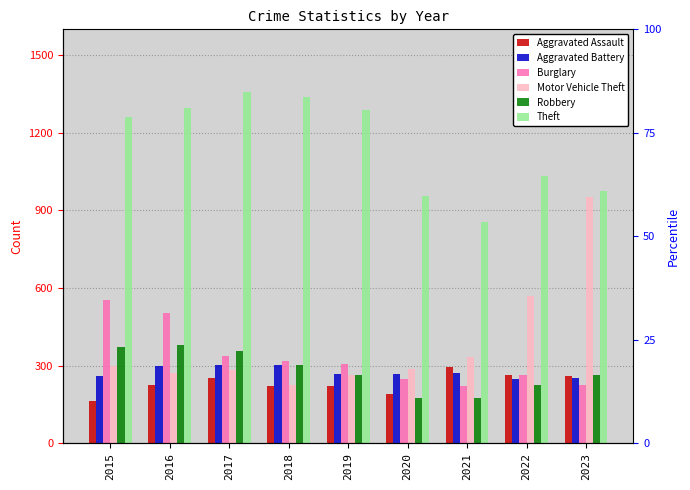

How many groups of bars are there?

9